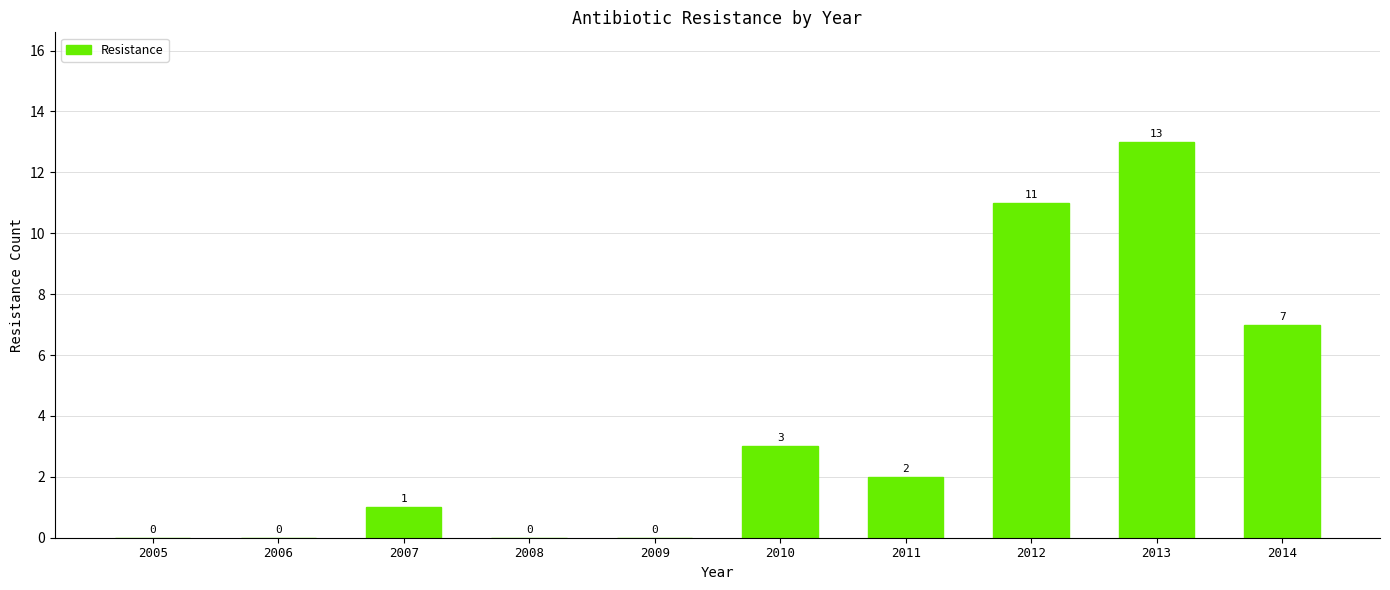

What is the change in value from 2005 to 2007?

+1